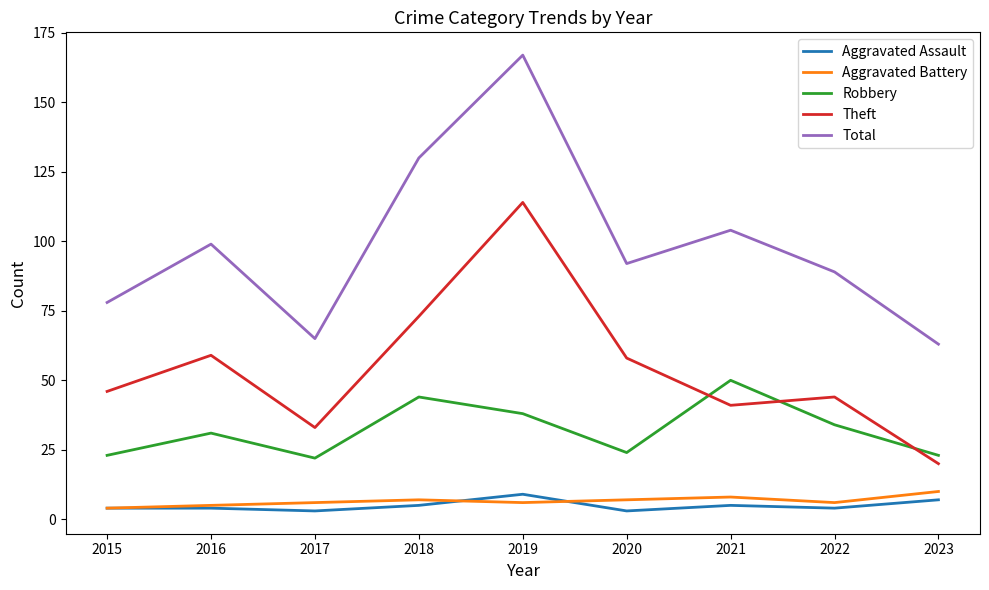

The Theft series shows 61 at 2022. True or false?

False